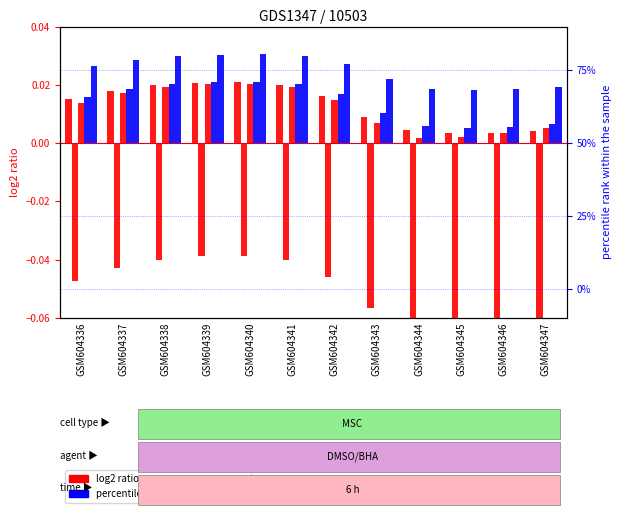

Between GSM604345 and GSM604339, which is larger?

GSM604339